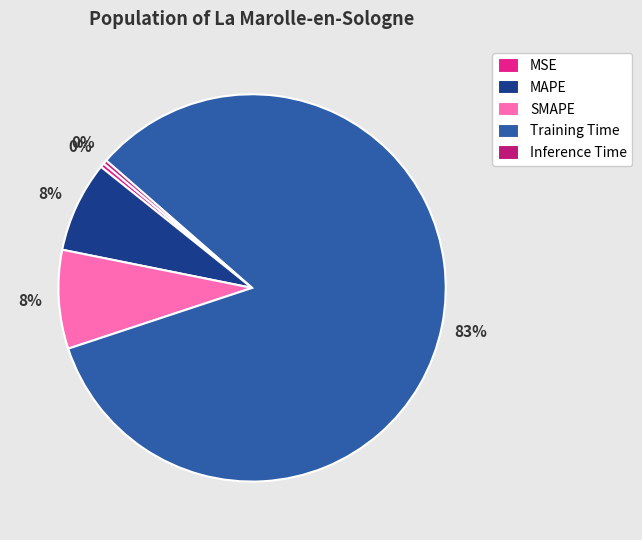

What is the largest slice in the pie chart?

Training Time